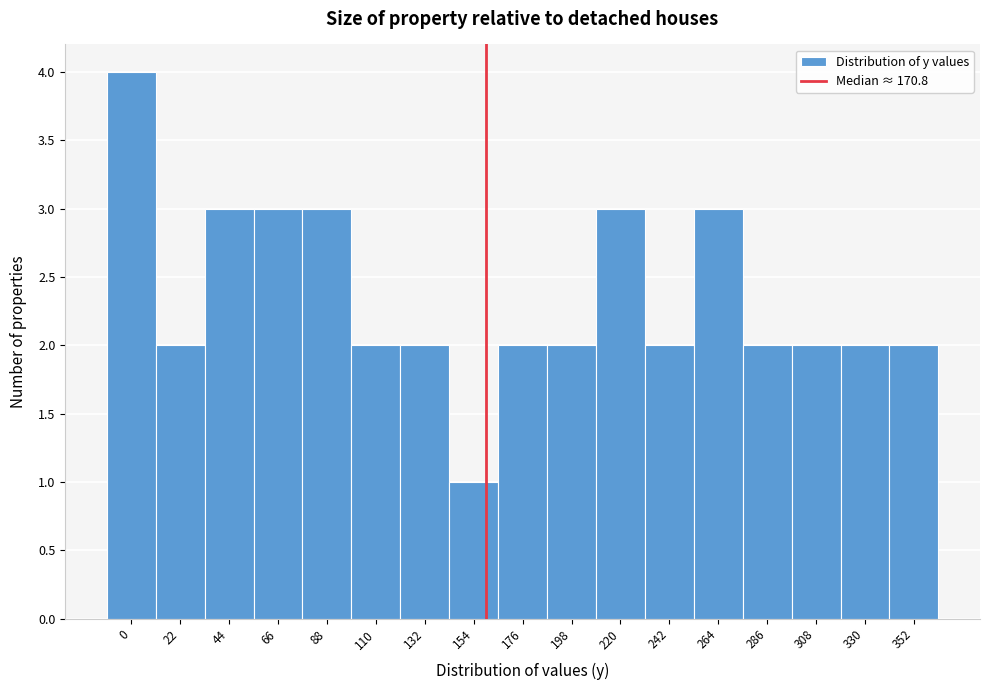

Reading left to right, extract all data points from this chart.

0=4	22=2	44=3	66=3	88=3	110=2	132=2	154=1	176=2	198=2	220=3	242=2	264=3	286=2	308=2	330=2	352=2